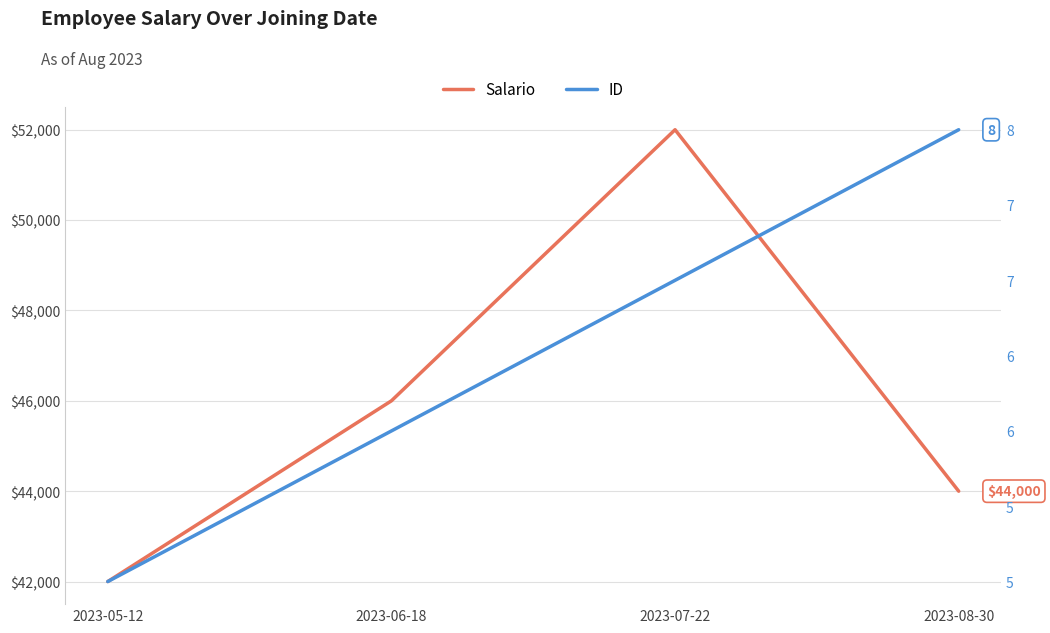

How many interior local peaks does the Salario series have?

1